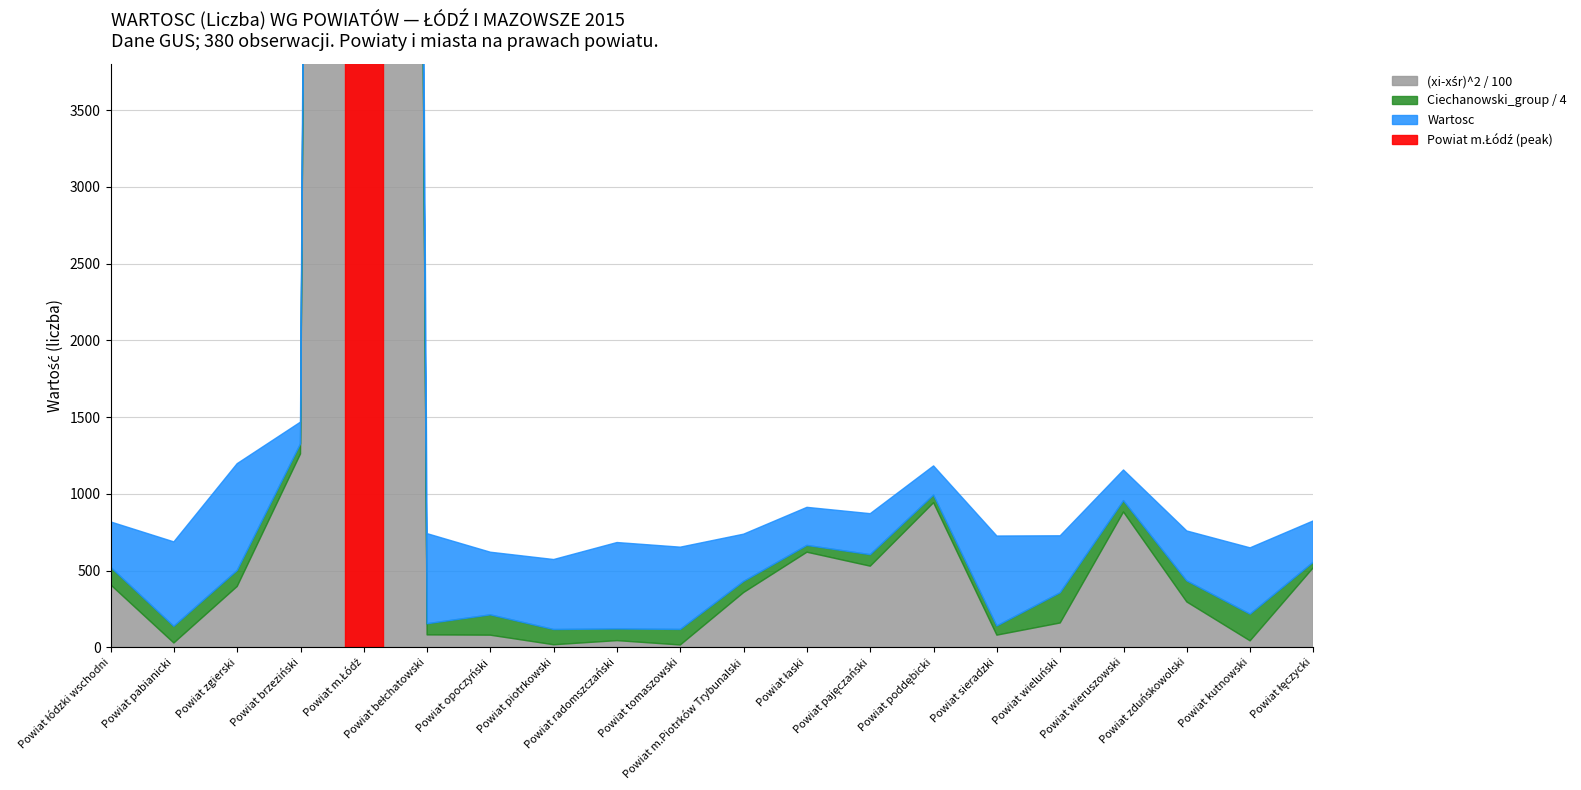

True or false: (xi-xśr)^2_scaled and Wartosc cross at least once.

False